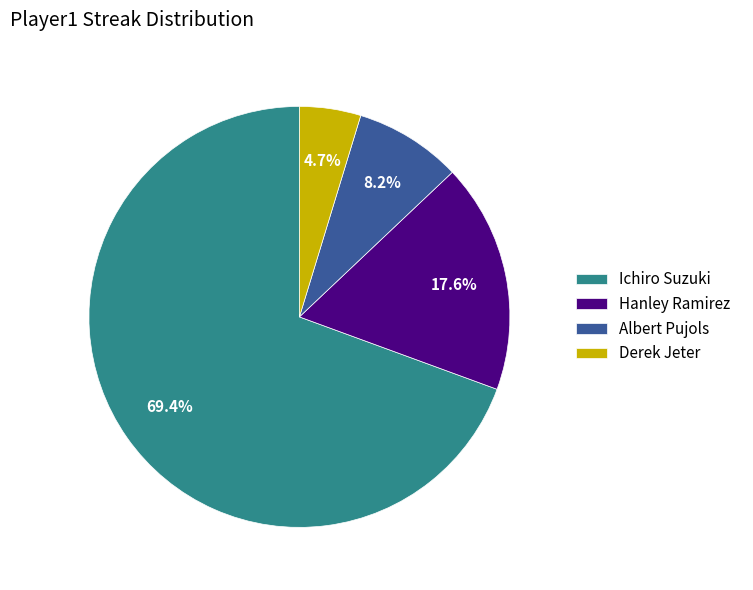

Rank the categories by value from highest to lowest.

Ichiro Suzuki, Hanley Ramirez, Albert Pujols, Derek Jeter